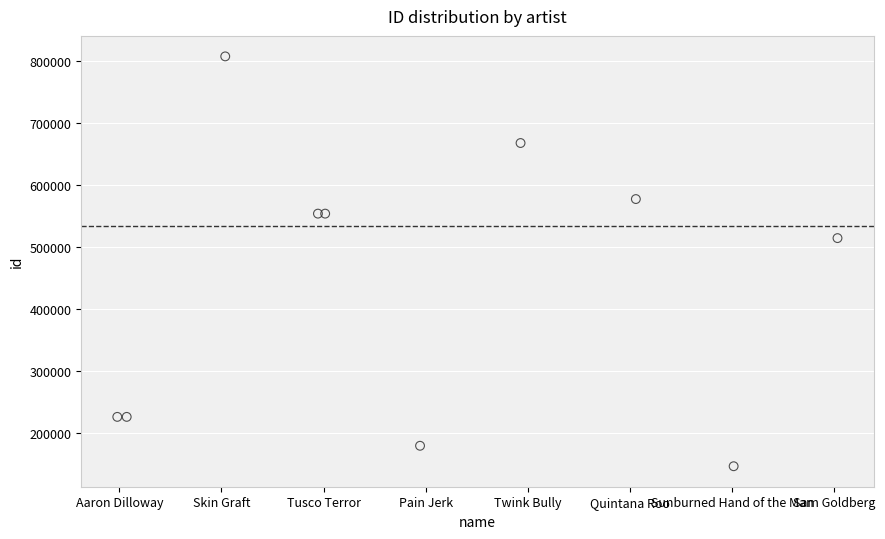

What Y value in the scatter plot is closest to 476667?

514145